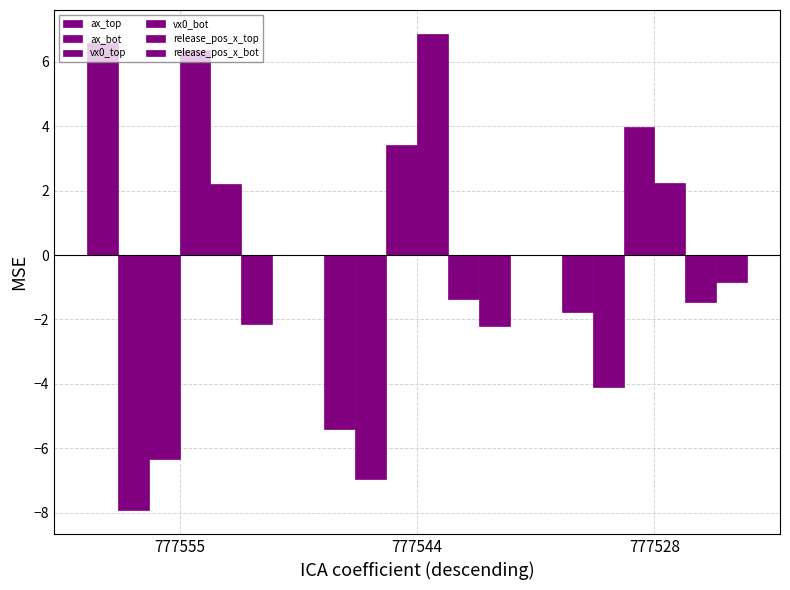

How many values in the release_pos_x_top series exceed -1?

1